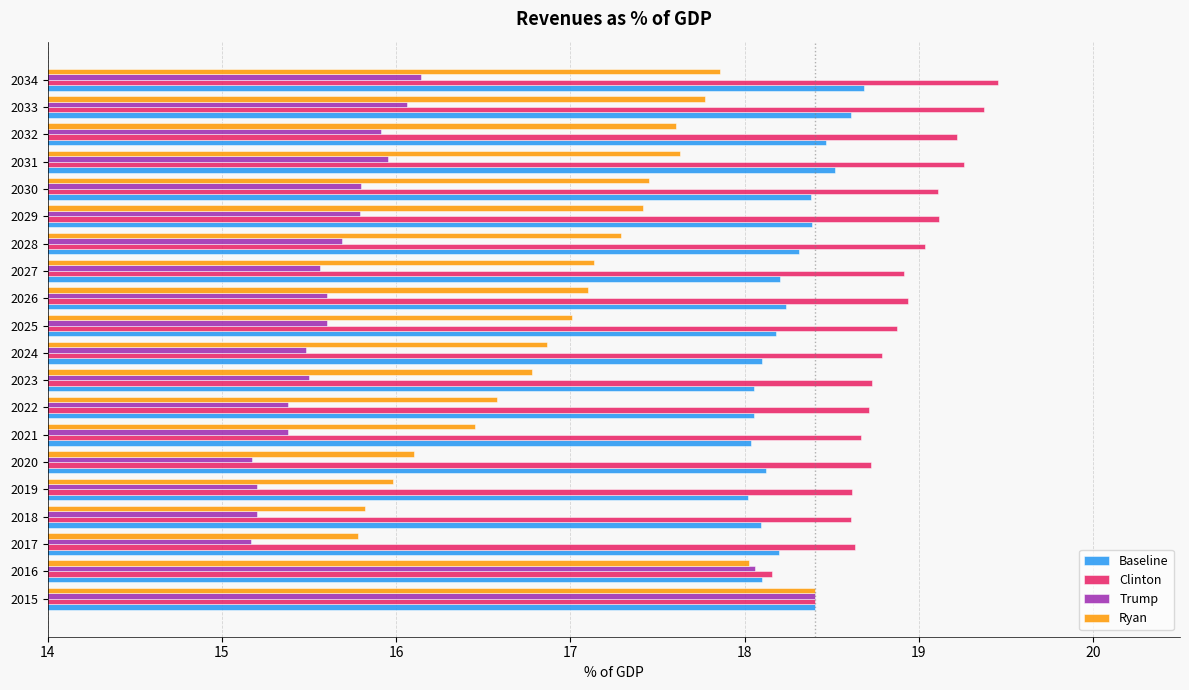

Which category has the highest value in the Ryan series?

2015